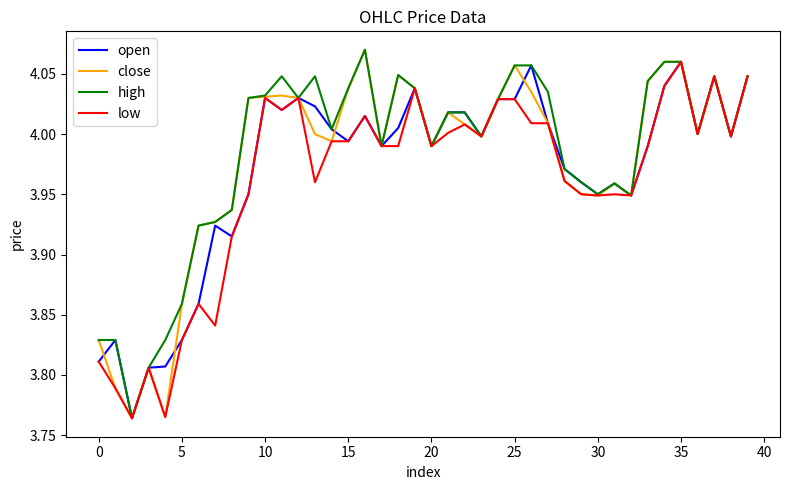

Which series has the largest total across all categories?

high